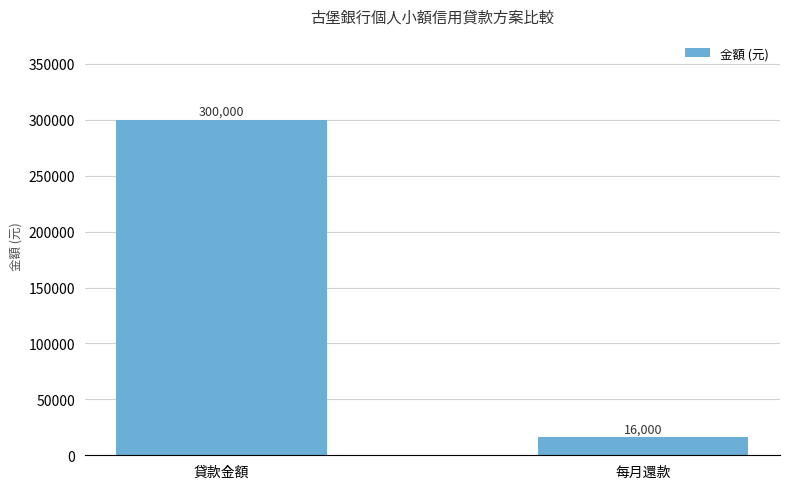

The value at 貸款金額 is 300000. True or false?

True